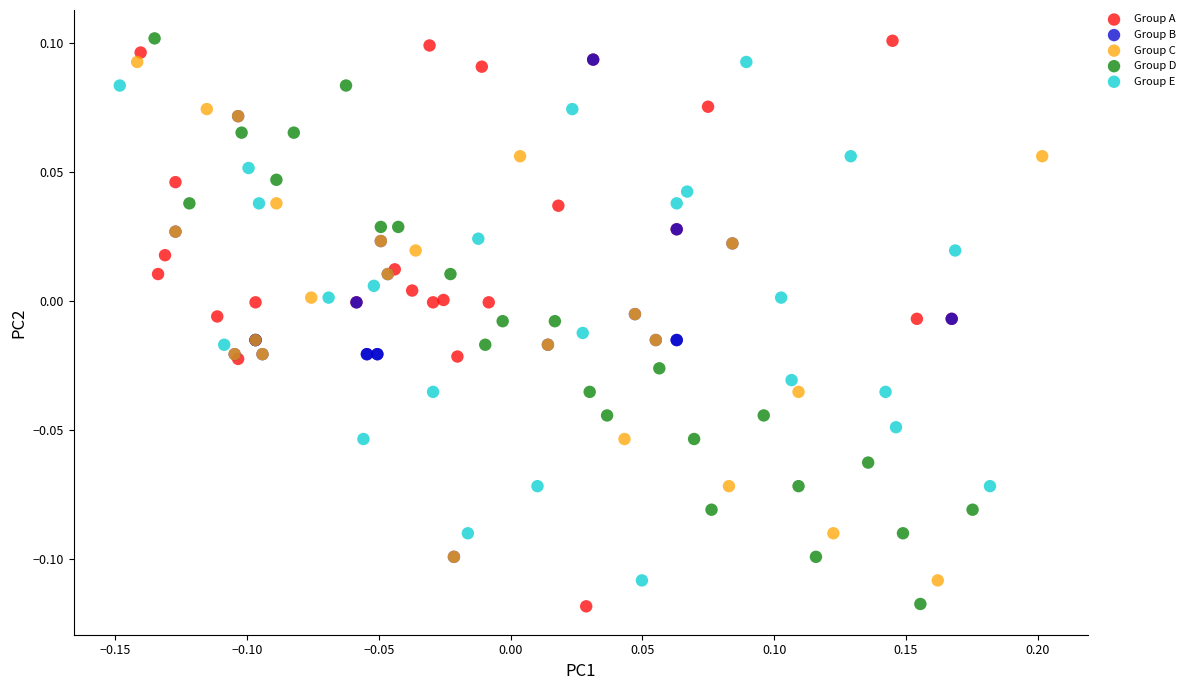

What are all the series names shown in the legend?

Group A, Group B, Group C, Group D, Group E